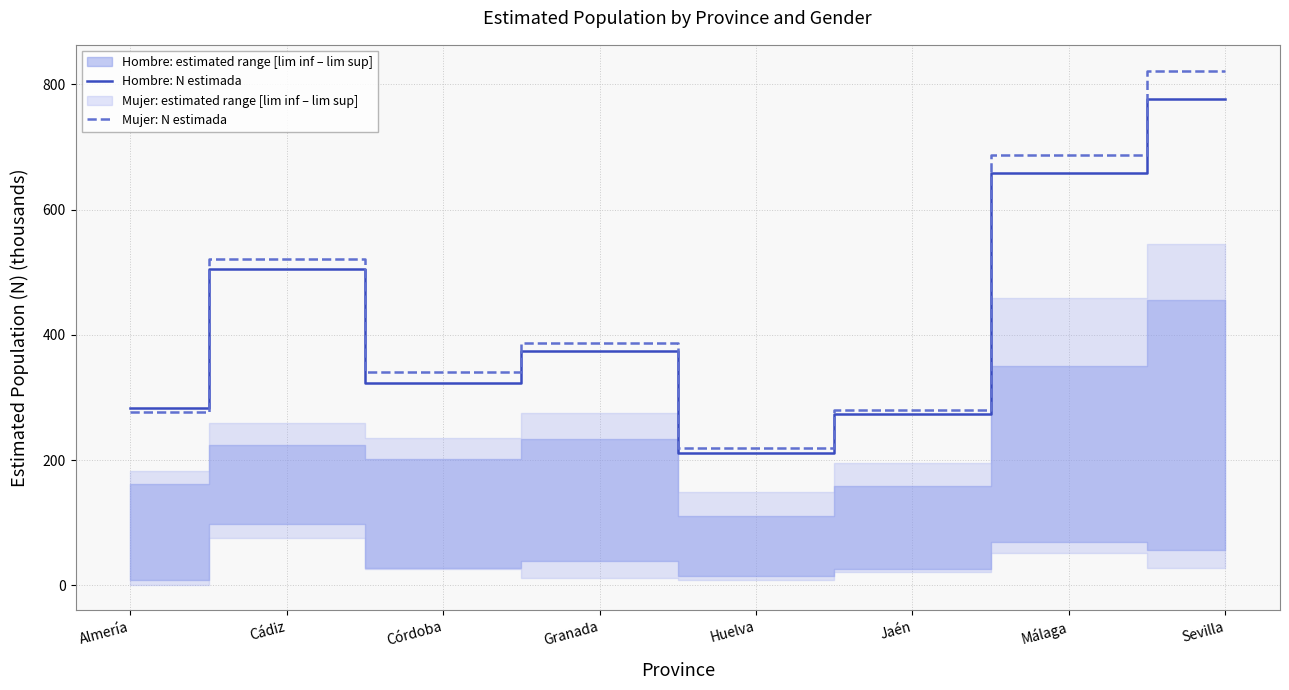

True or false: Mujer: N estimada and Hombre: N estimada intersect in this chart.

True